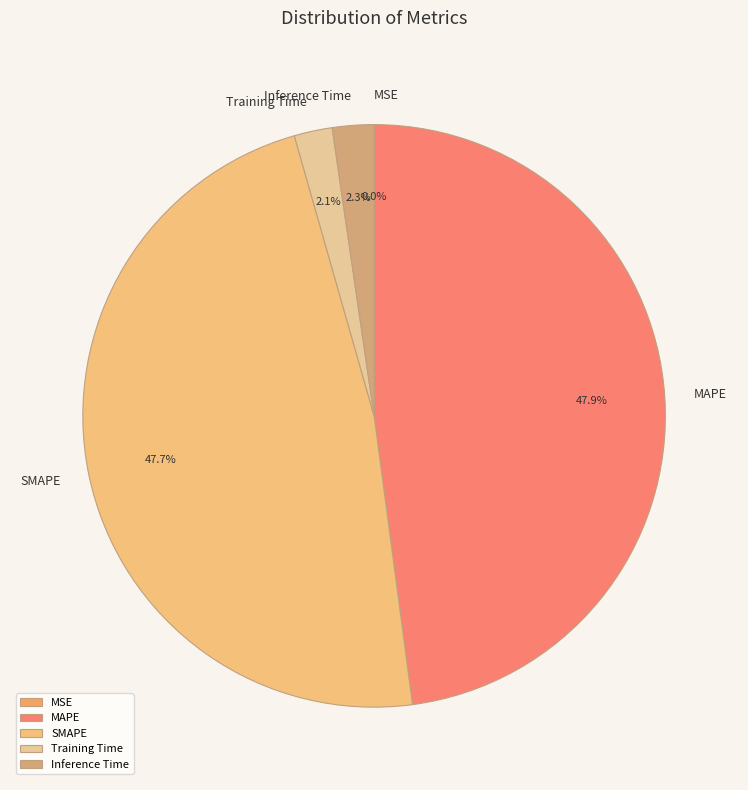

Is there a majority slice in this chart?

No